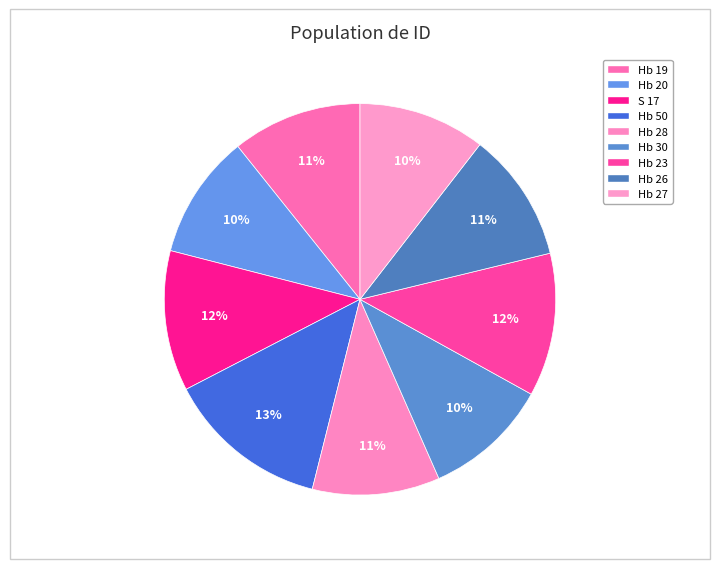

Rank the categories by value from lowest to highest.

Hb 20, Hb 30, Hb 27, Hb 28, Hb 26, Hb 19, S 17, Hb 23, Hb 50